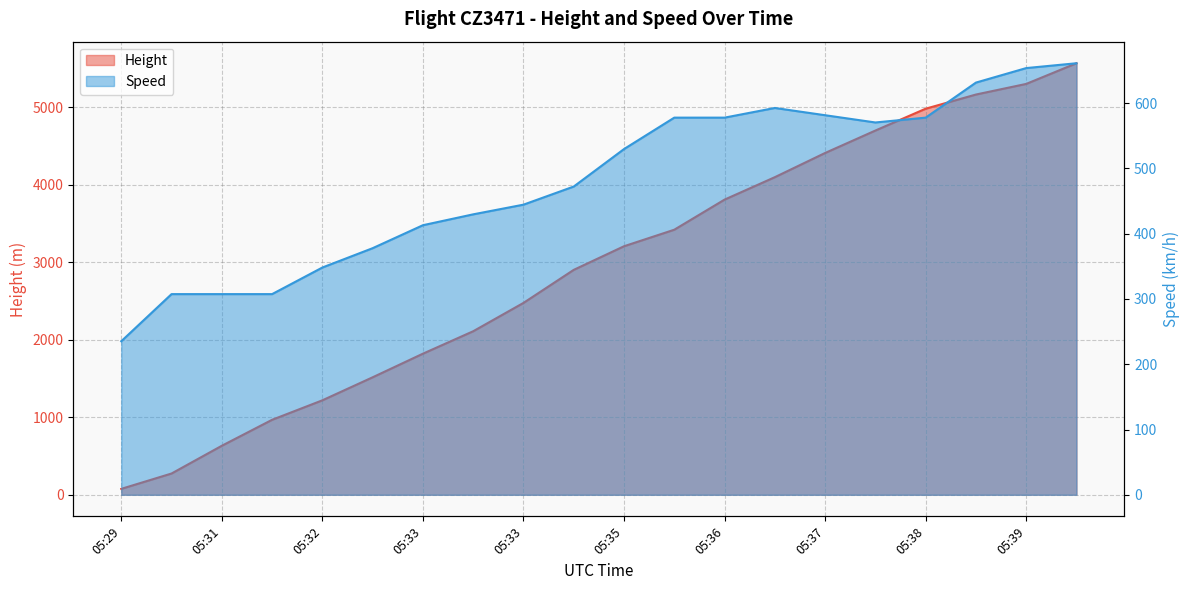

After their last crossing, which series has the higher values: Speed or Height?

Height